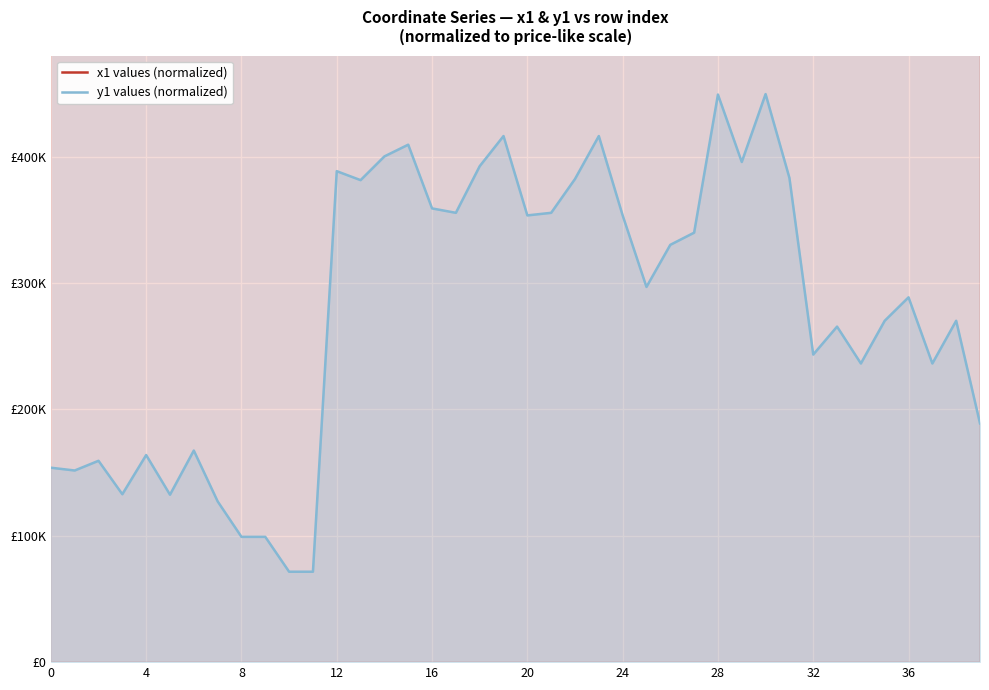

What is the label of the 27th point from the left?

26